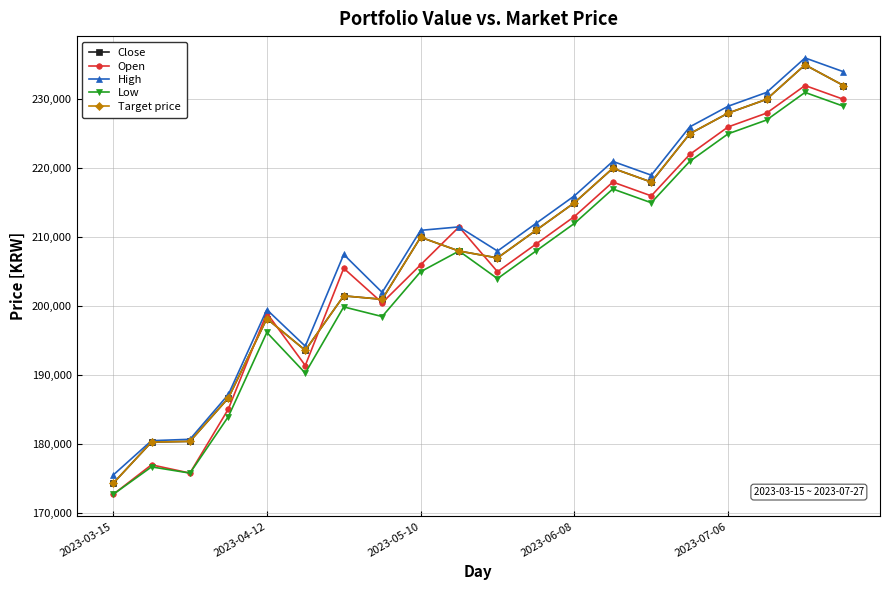

List the series in order of their peak value, lowest first.

Low, Open, Close, Target price, High